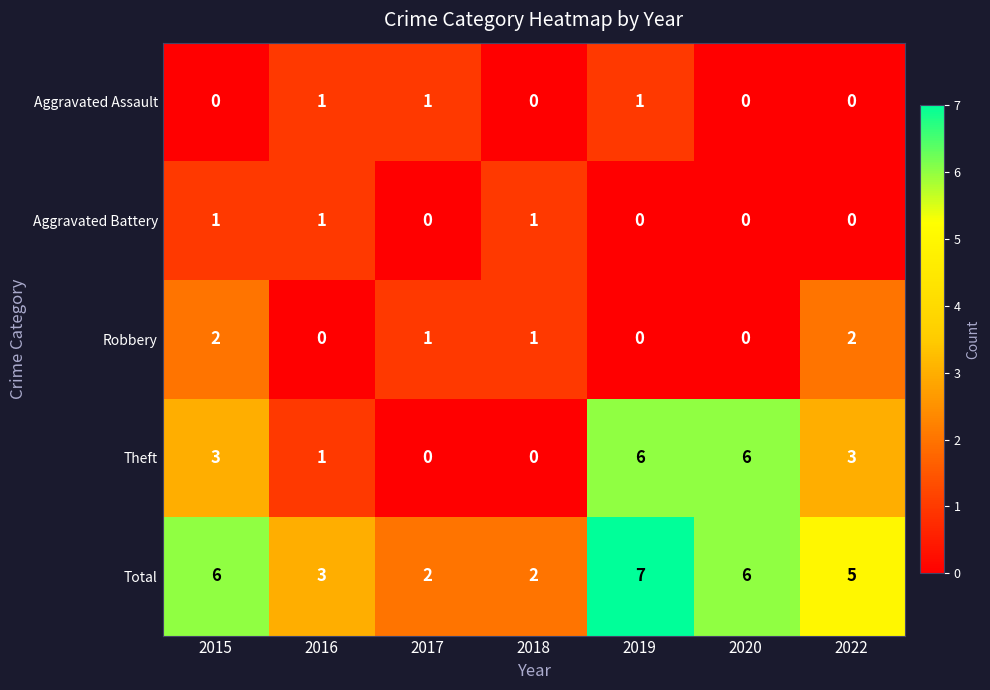

How many Theft values are between 0 and 6?

7